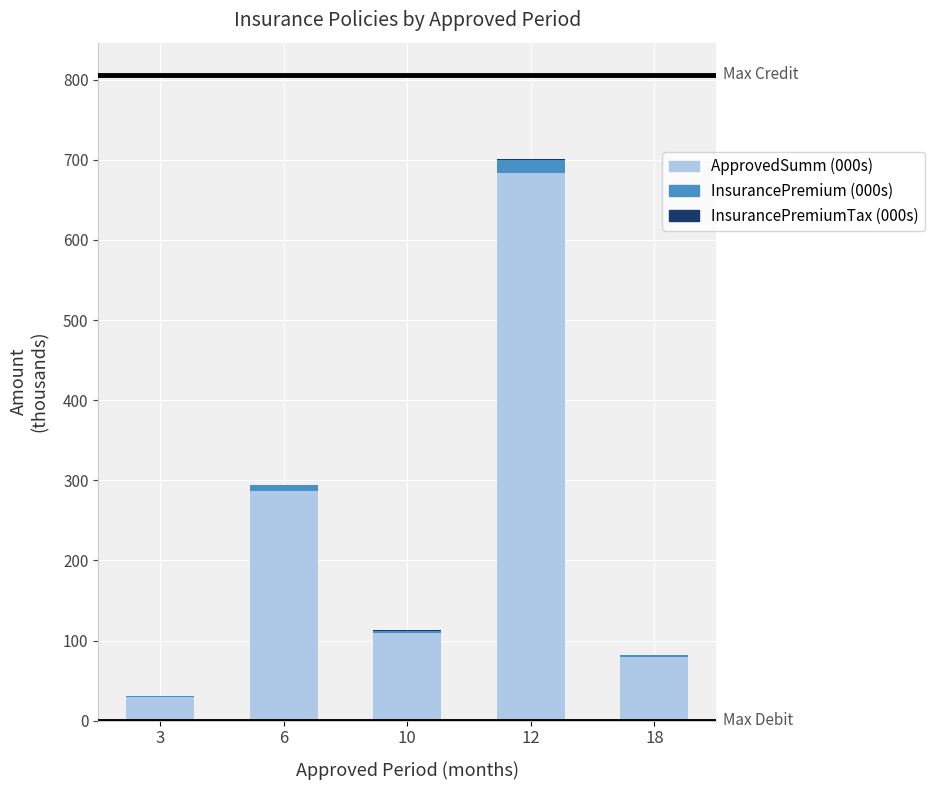

At which category is the sum across all series the highest?

12